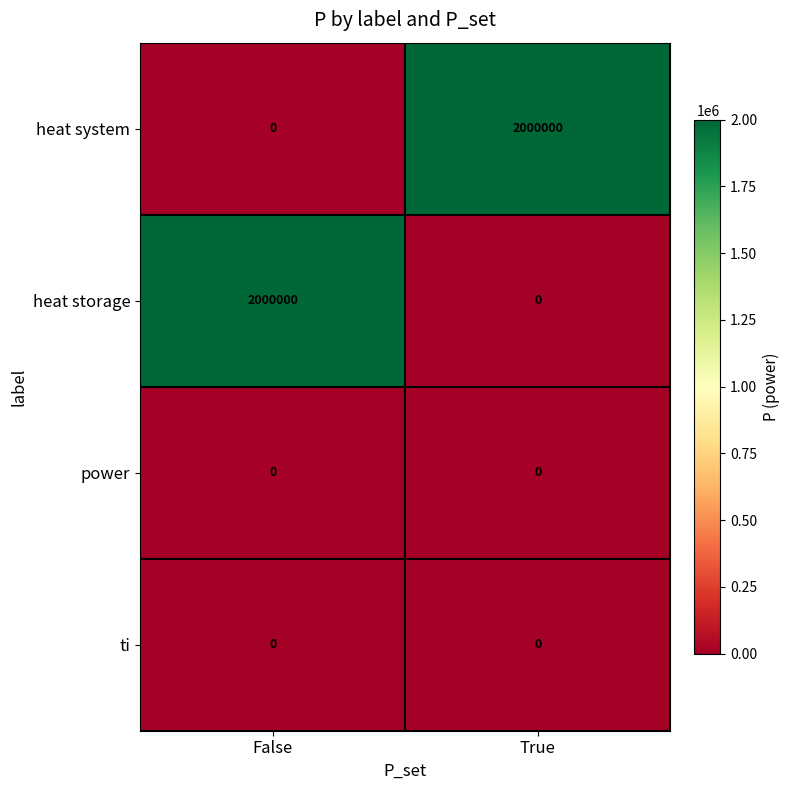

What is the greatest value displayed?

2000000